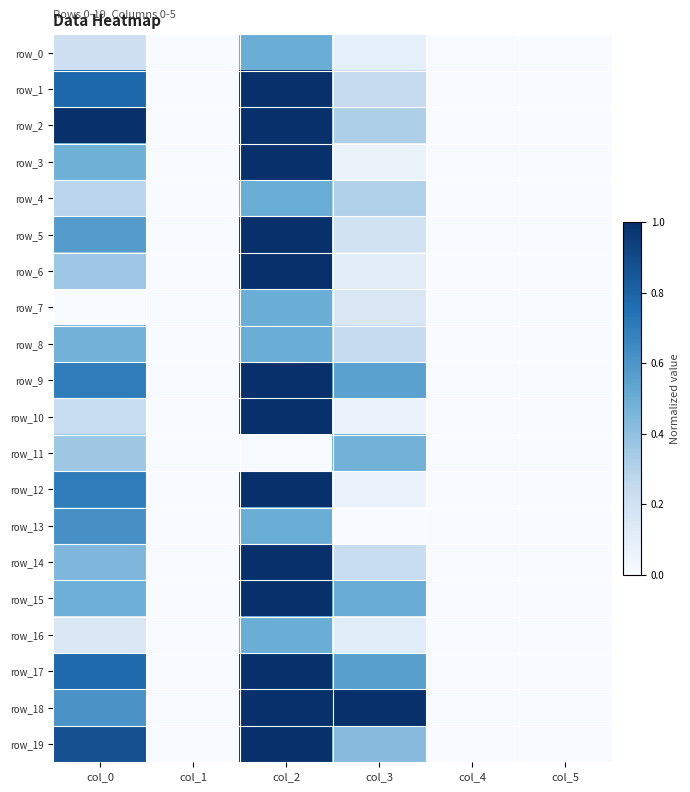

Which has a higher value, col_4 or col_5?

col_4